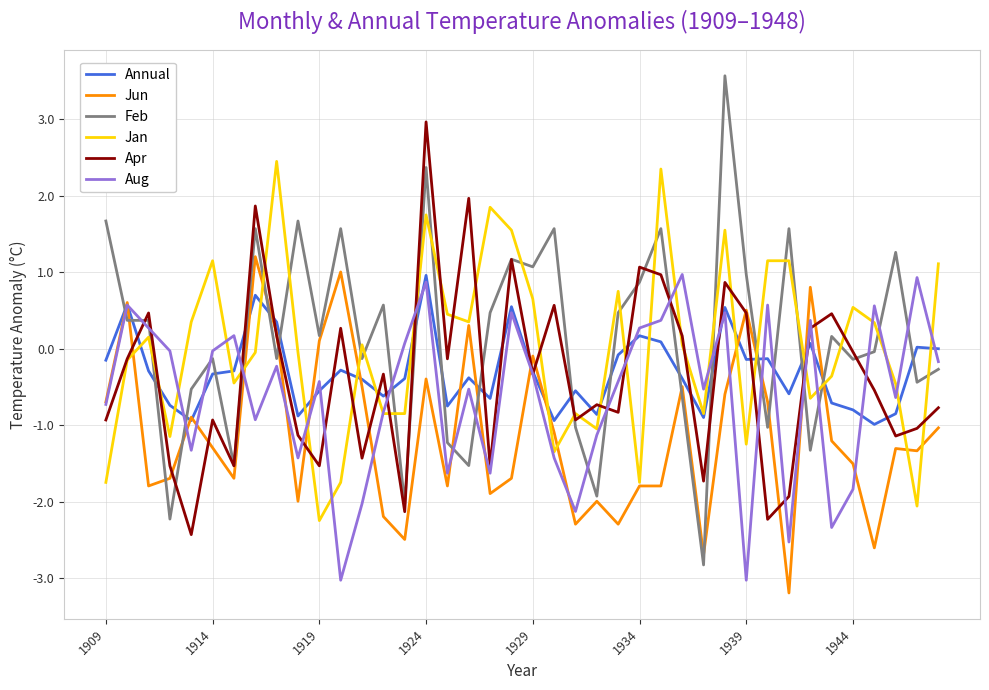

Count the number of categories in the chart.

40